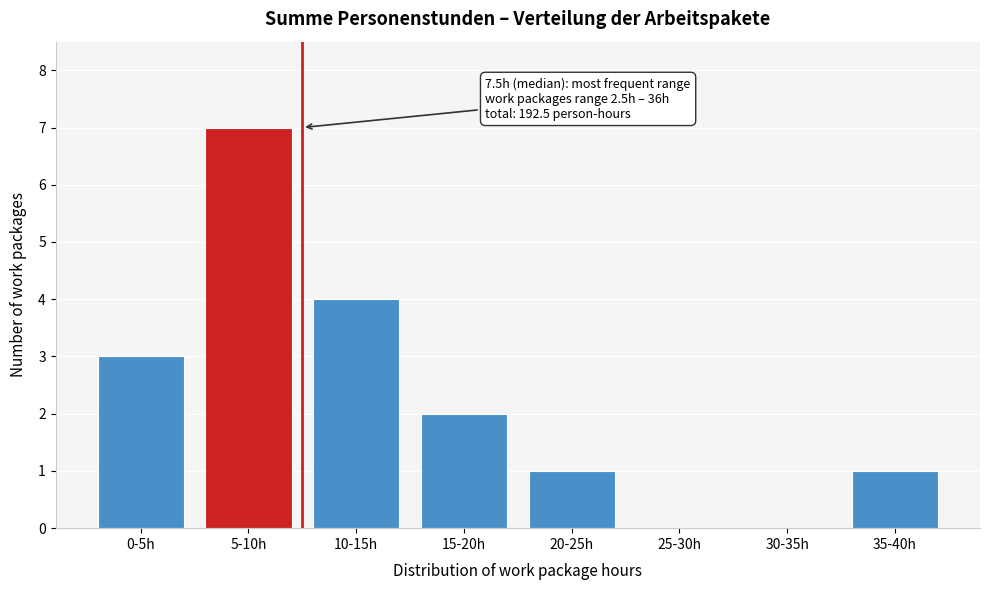

Reading right to left, what are all the values shown in this chart?

35-40h=1	30-35h=0	25-30h=0	20-25h=1	15-20h=2	10-15h=4	5-10h=7	0-5h=3